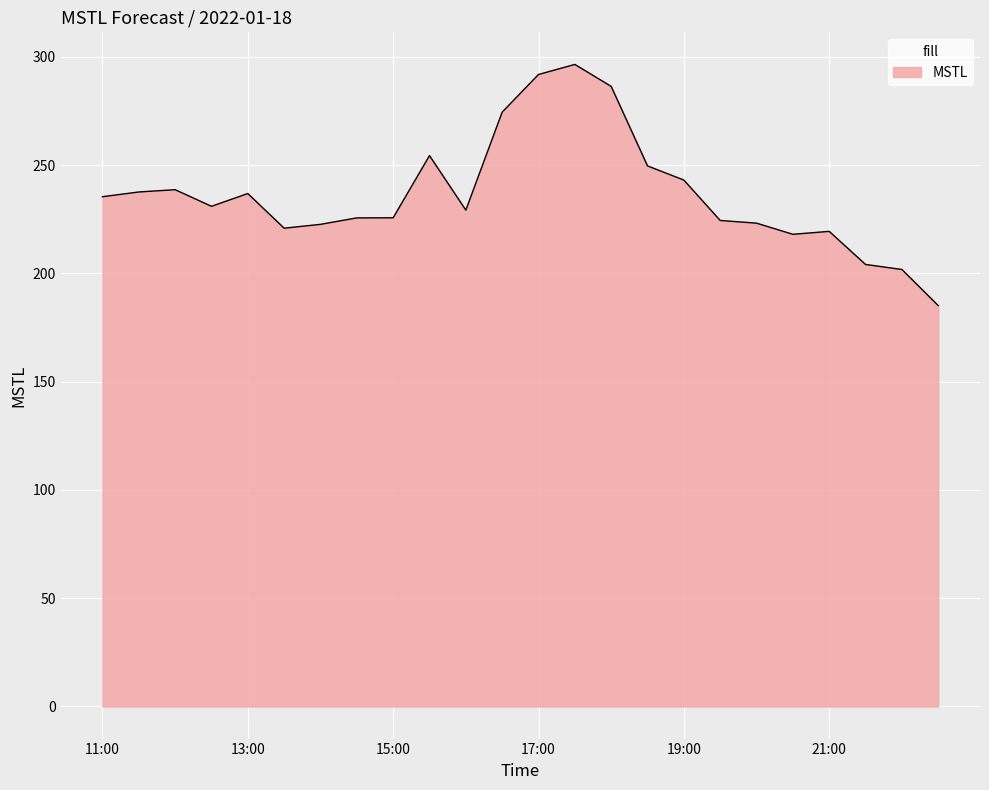

What is the smallest value displayed?

185.1